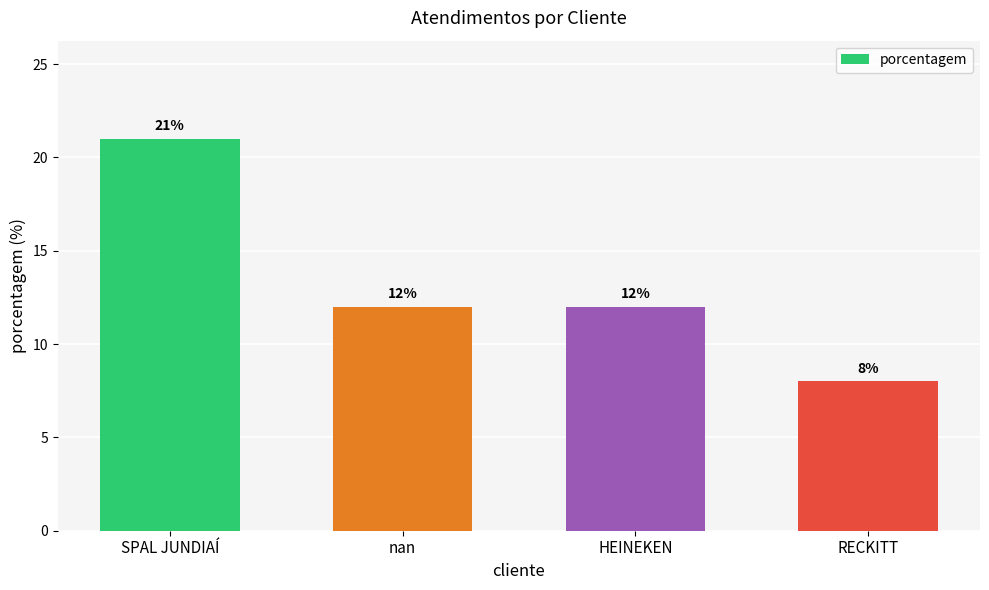

Are the bars horizontal?

No